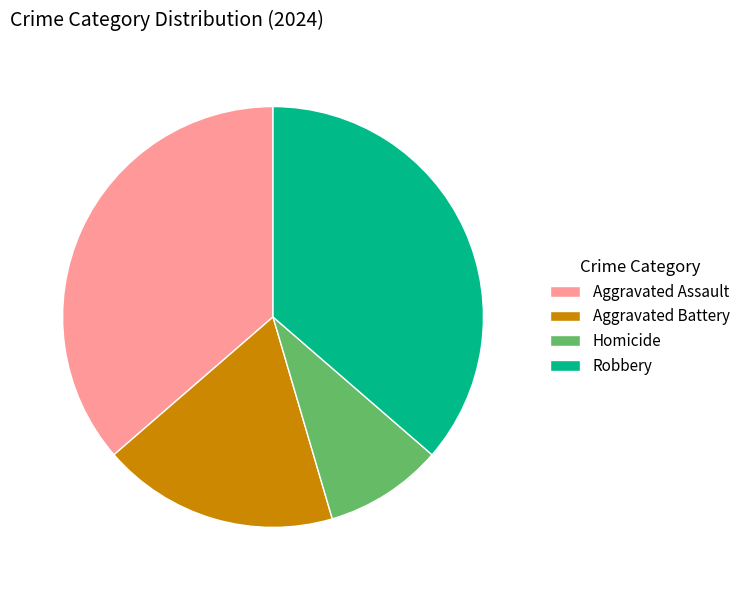

Which slice is the smallest?

Homicide